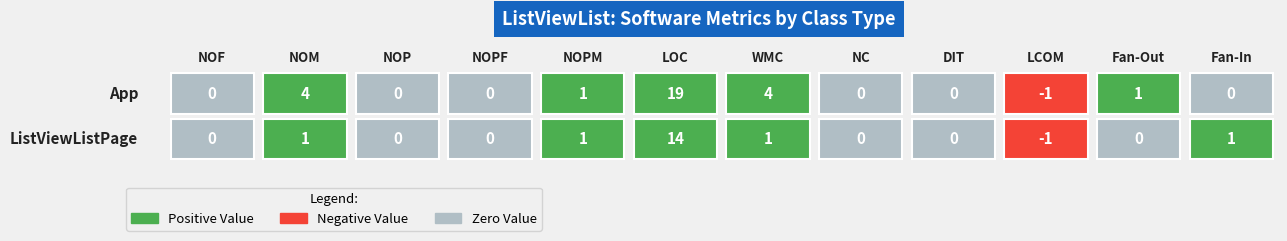

Which series changed the most between WMC and NC?

App